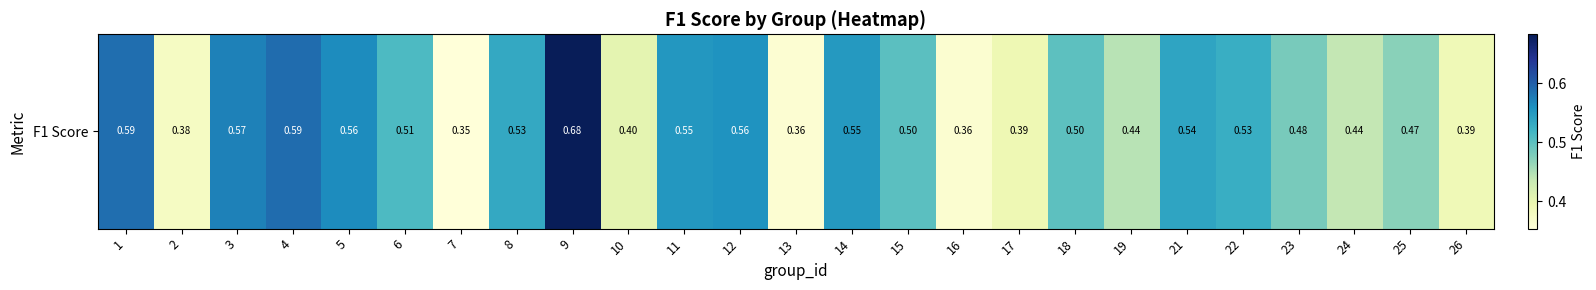

List the labels in order of value, largest first.

9, 4, 1, 3, 5, 12, 11, 14, 21, 8, 22, 6, 15, 18, 23, 25, 19, 24, 10, 17, 26, 2, 16, 13, 7